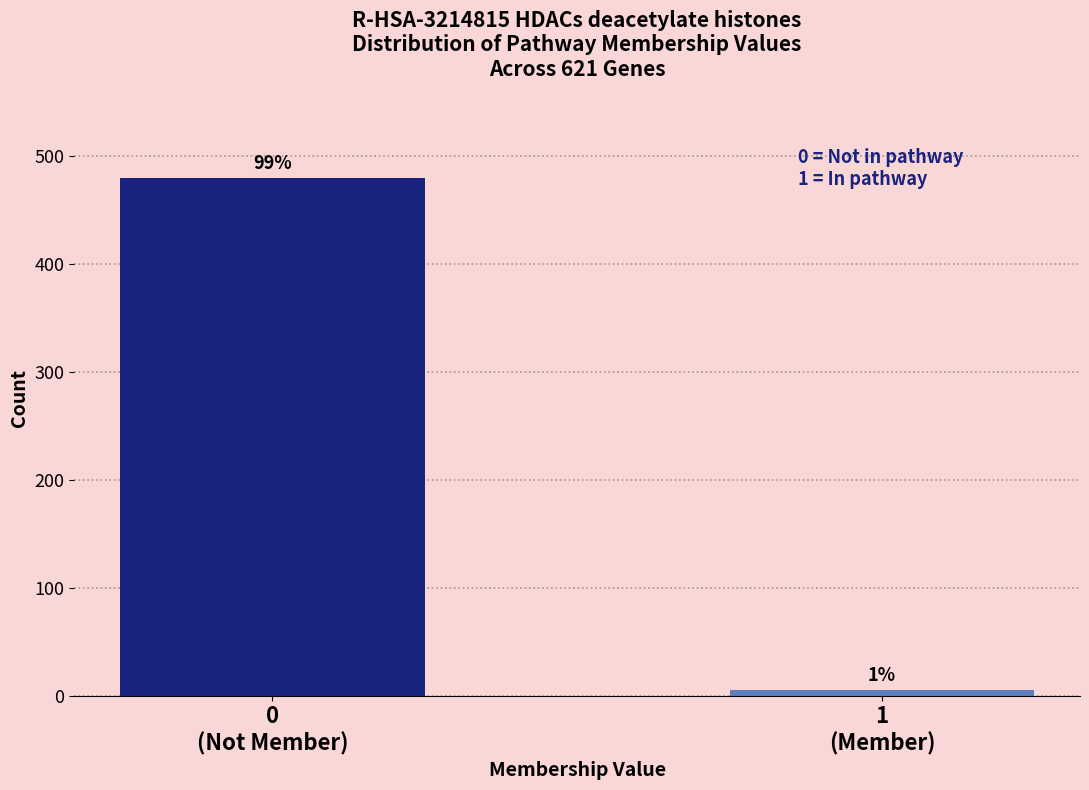

Does the chart contain any negative values?

No